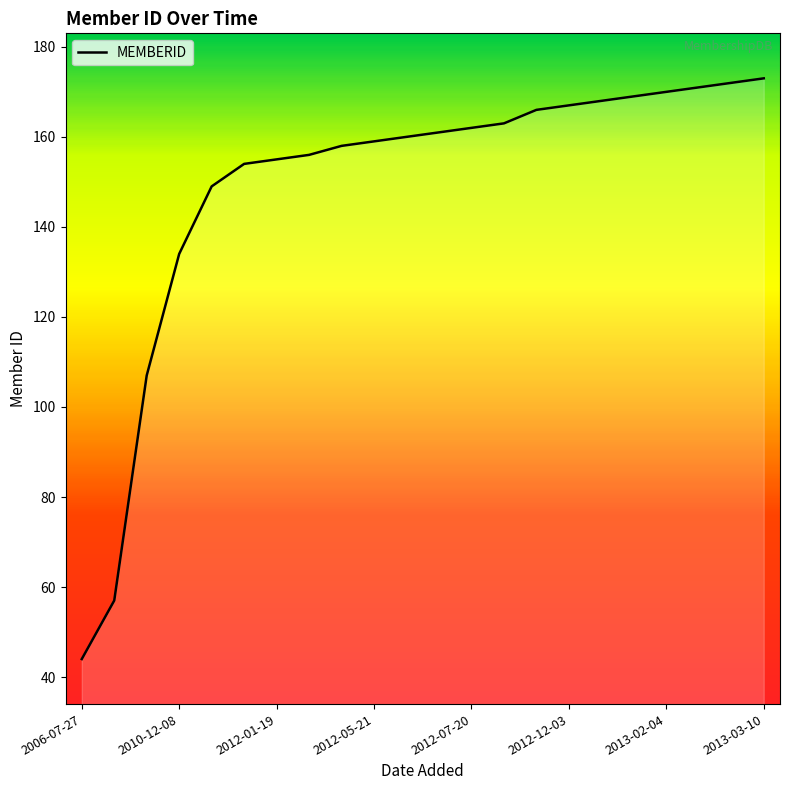

What is the minimum value shown in the chart?

44